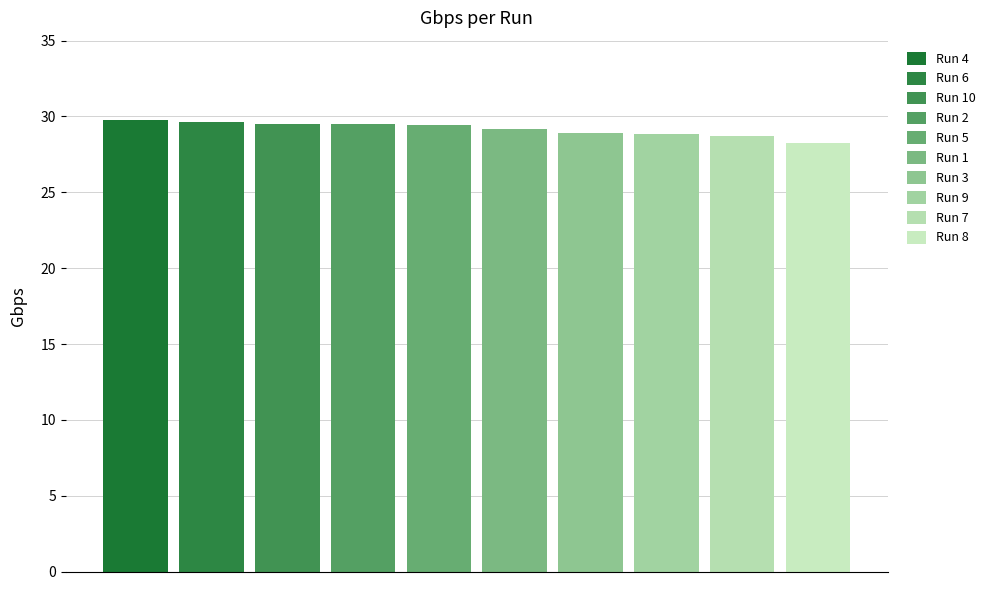

What is the smallest value displayed?

28.2